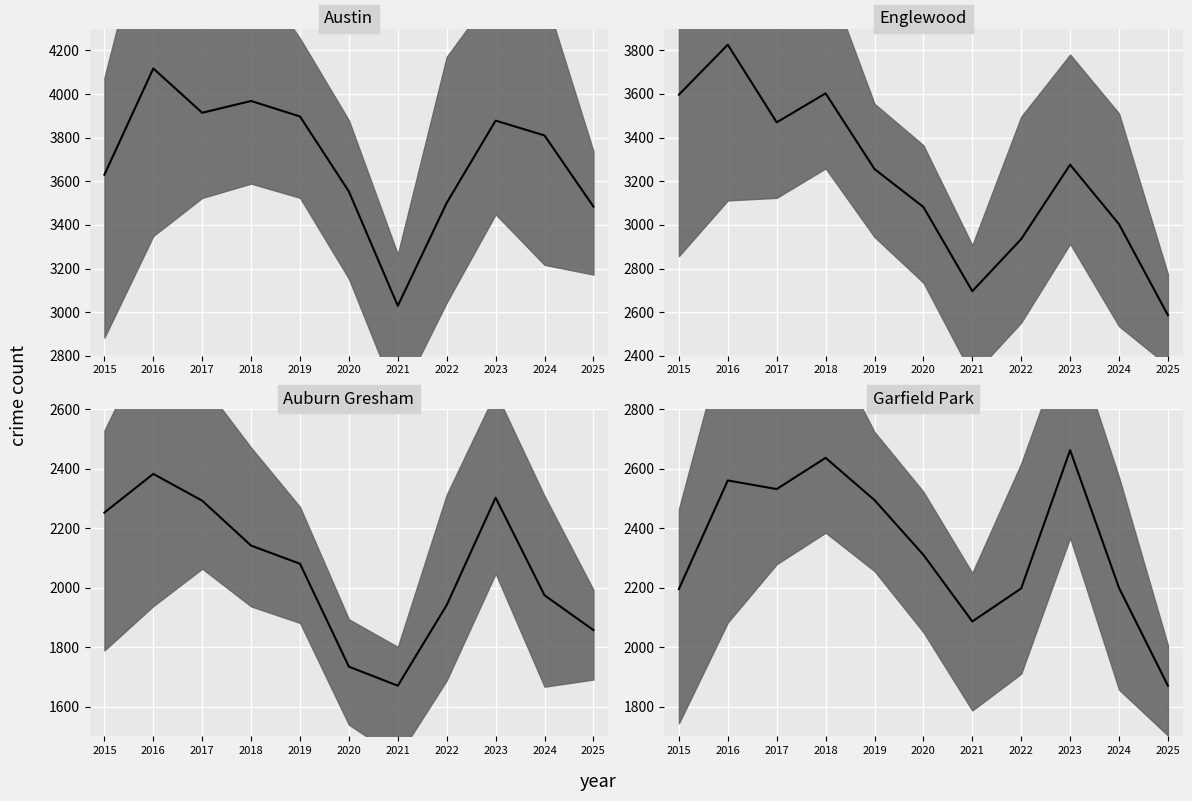

Is the value of Garfield Park at 2018 greater than the value of Englewood at 2018?

No